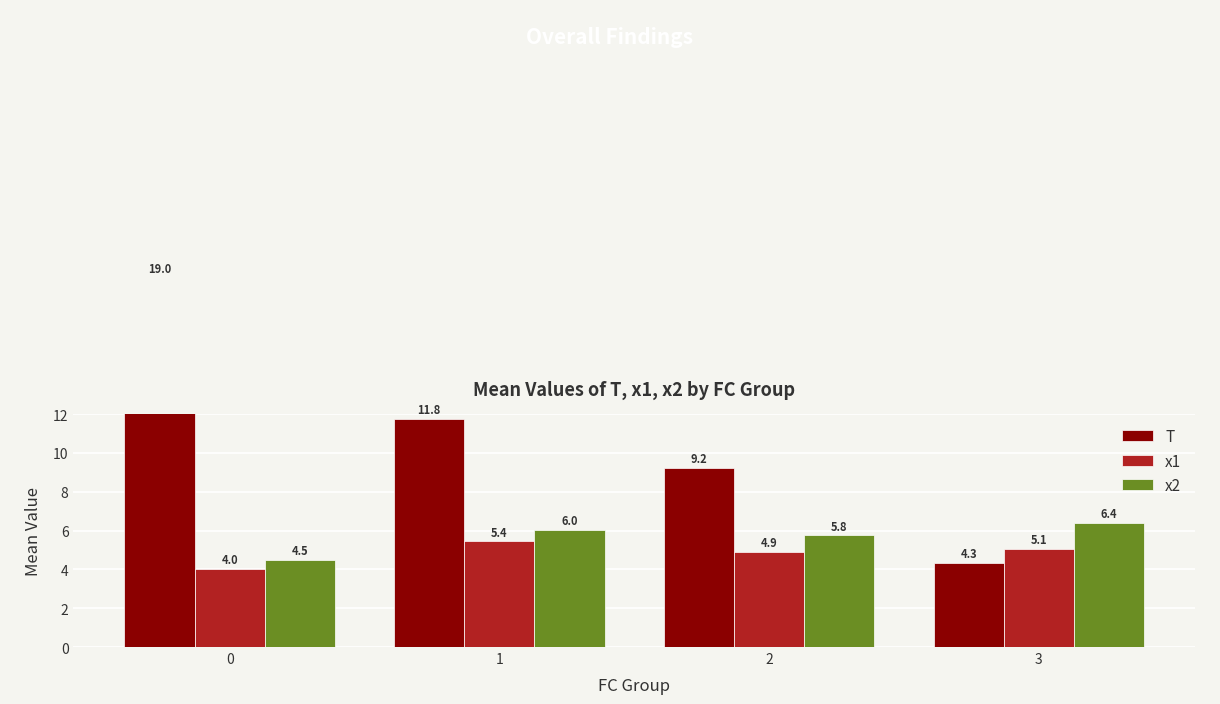

Read the T value at 0.

19.0